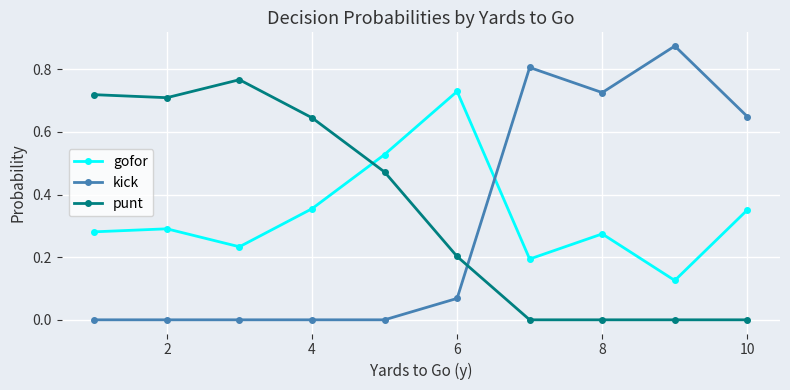

Which series has the largest range (max minus min)?

kick